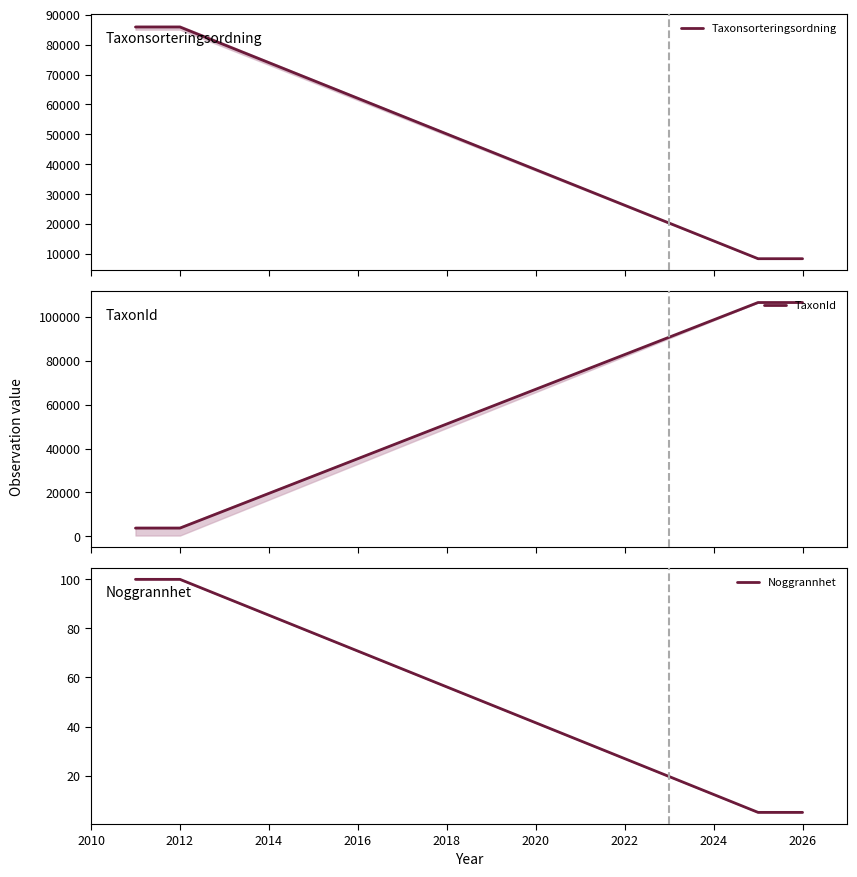

What is the lowest value of the Taxonsorteringsordning series?

8450.0